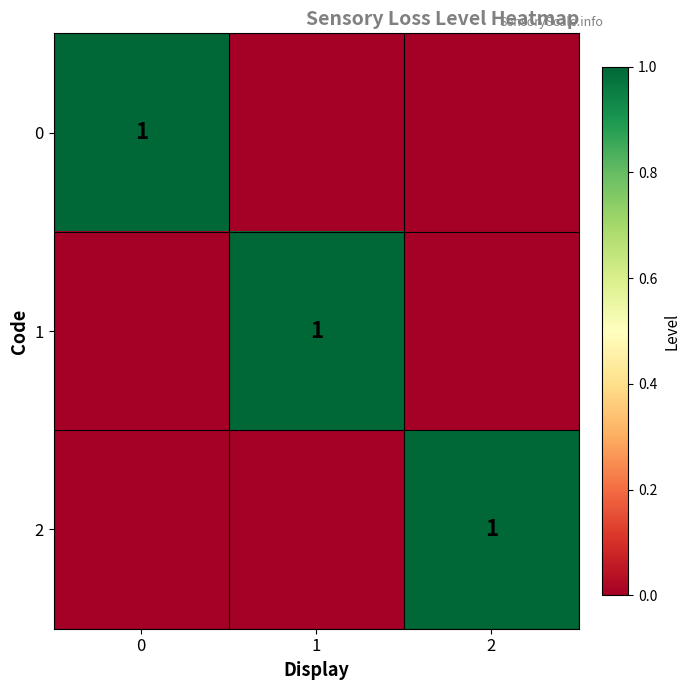

Is it true that 0 equals 0 at 0?

False